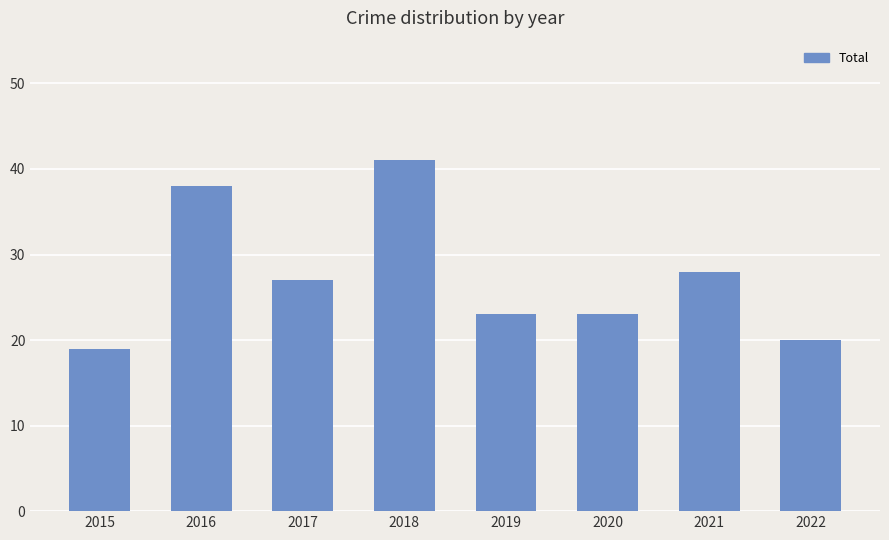

Read the value at 2020.

23